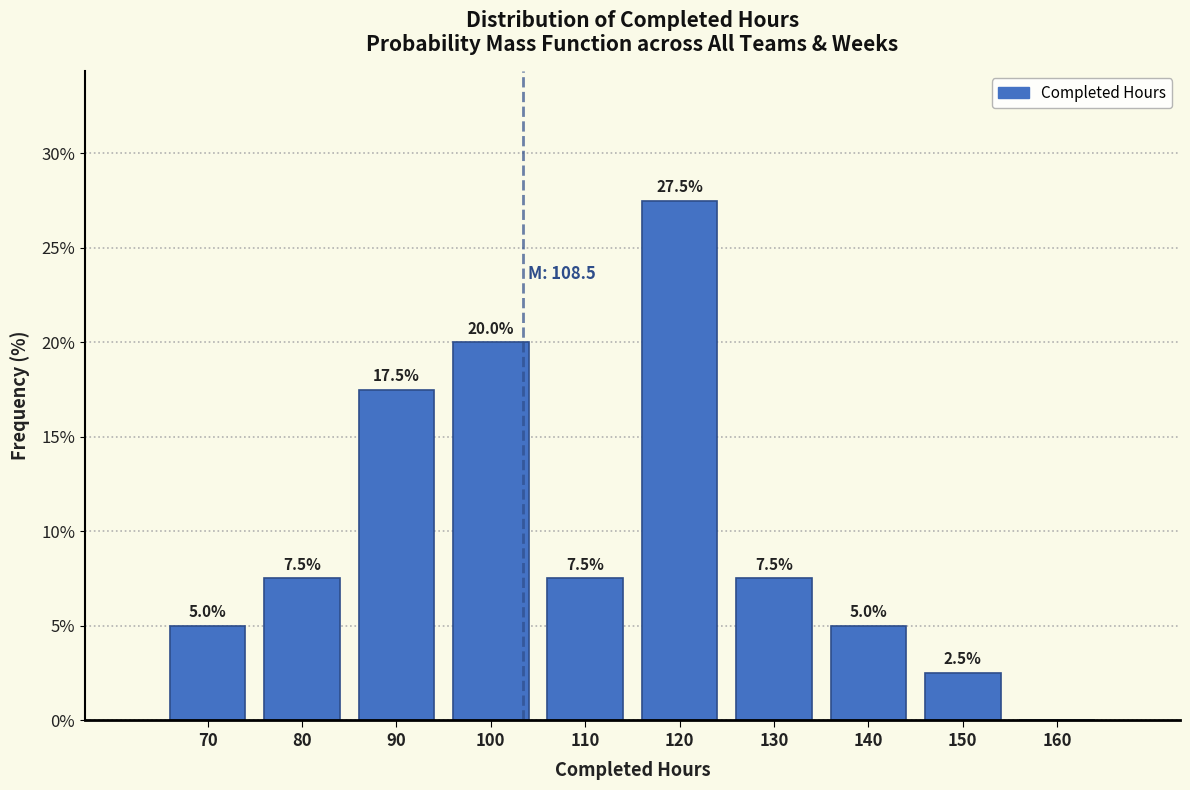

Reading right to left, extract all data points from this chart.

160=0.0	150=2.5	140=5.0	130=7.5	120=27.5	110=7.5	100=20.0	90=17.5	80=7.5	70=5.0